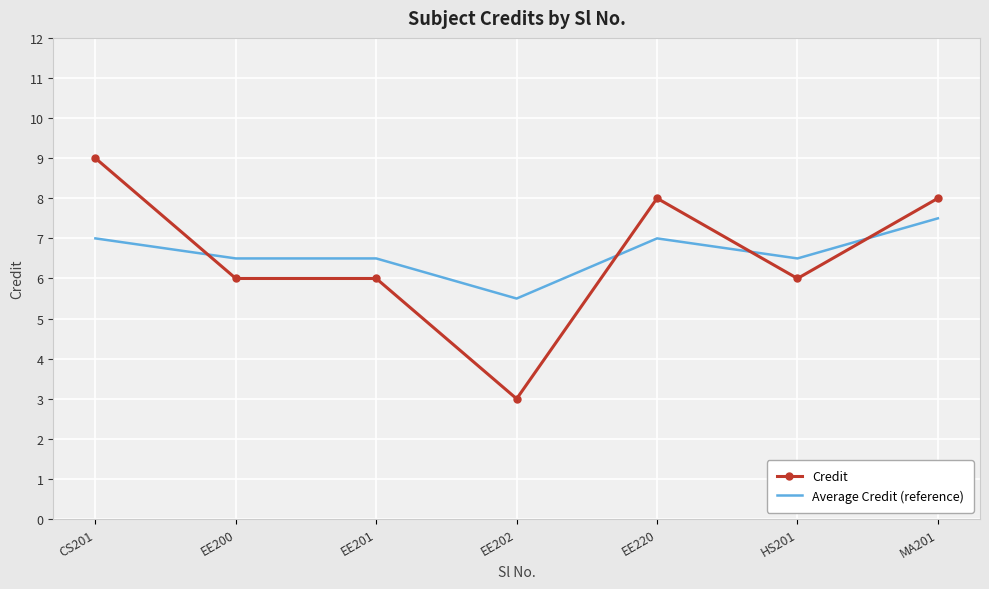

What is the minimum value shown in the chart?

3.0